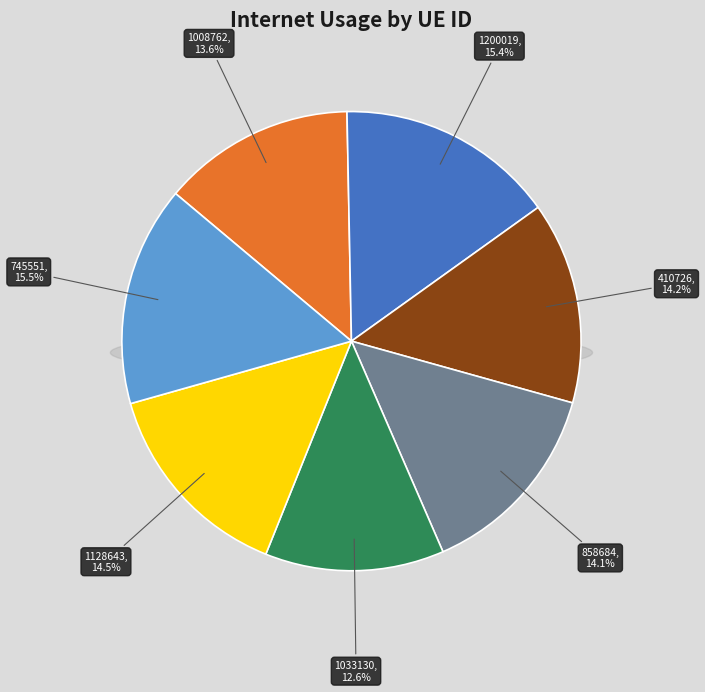

To the nearest percent, what portion does 410726 represent?

14%